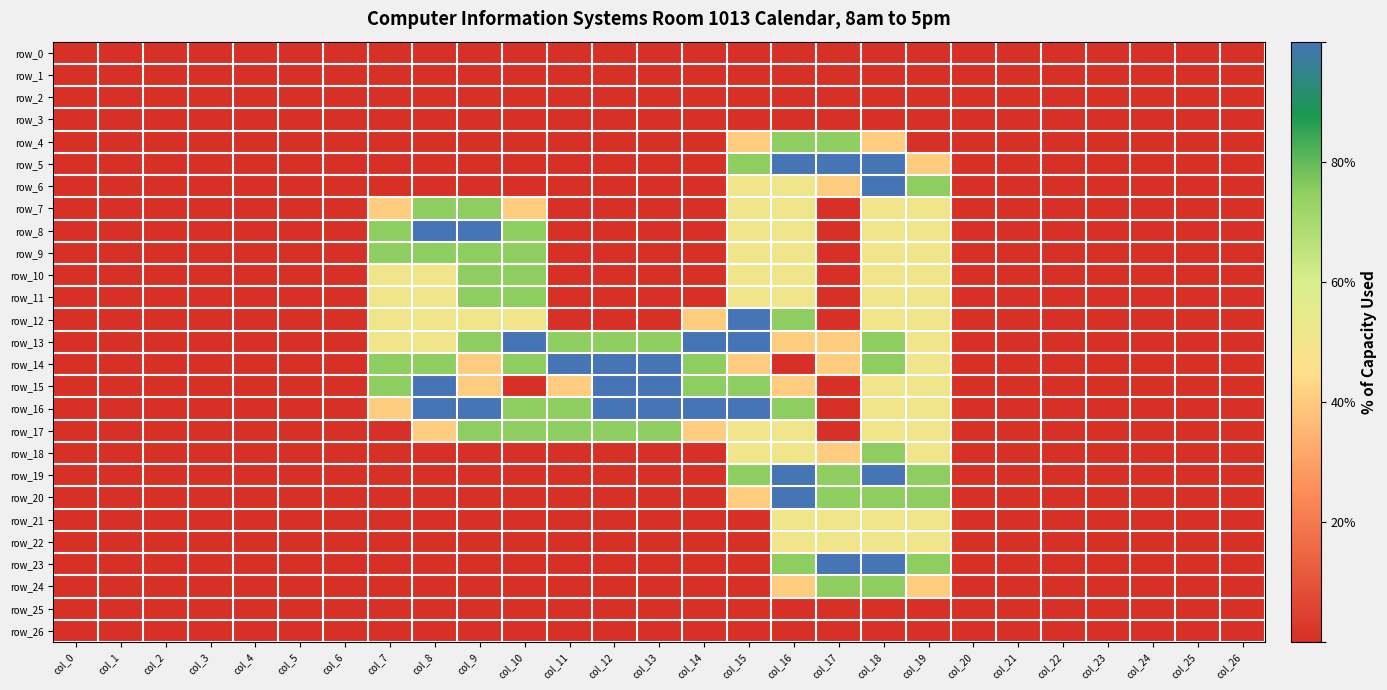

Which series has the largest range (max minus min)?

row_5